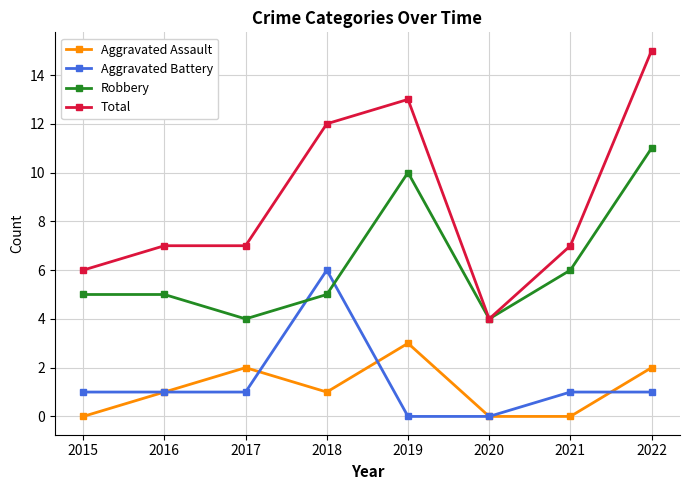

How many series are shown in this chart?

4